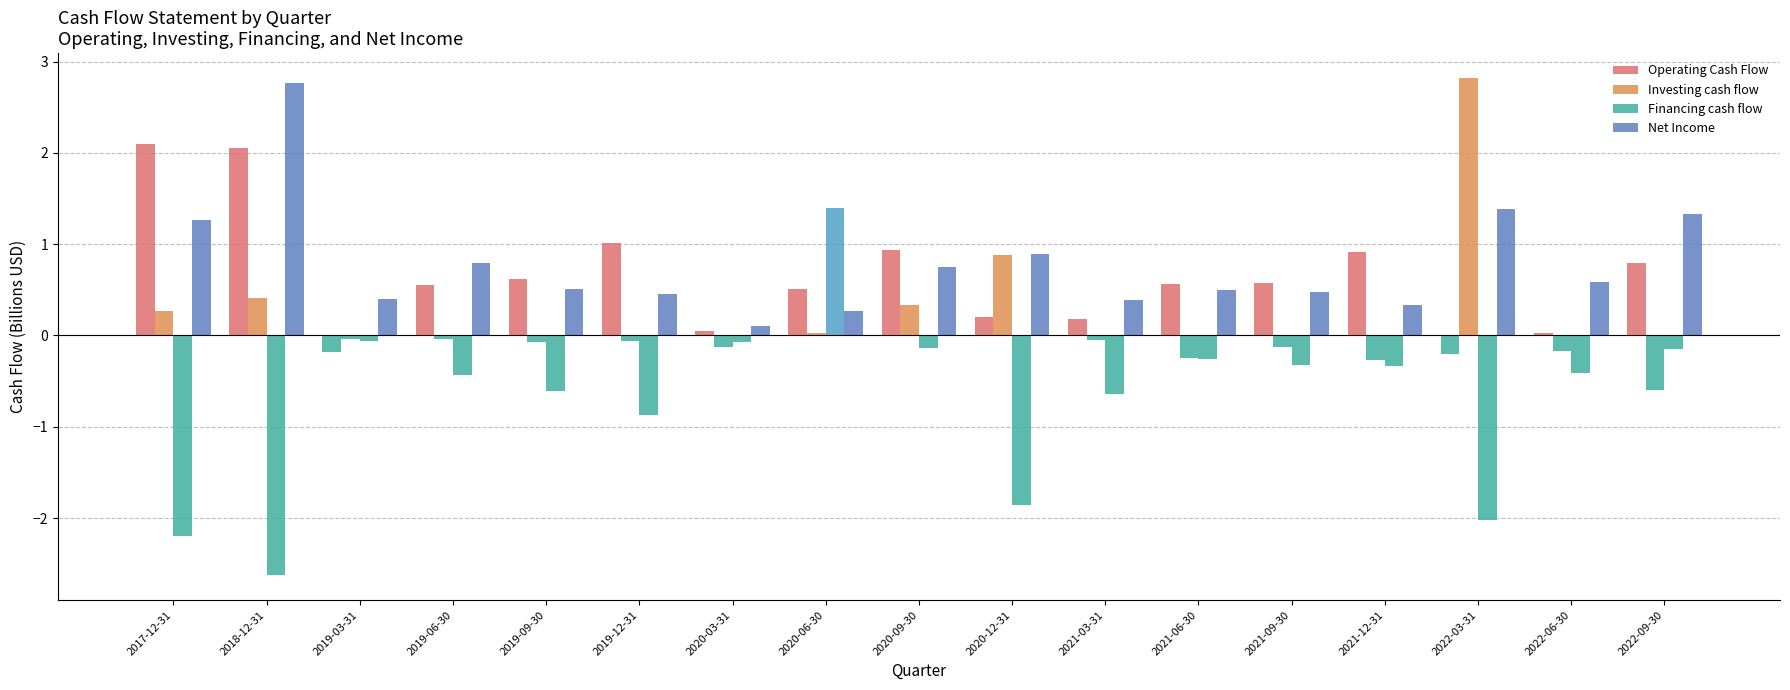

True or false: Operating Cash Flow has a value of 2.1 at 2018-12-31.

True